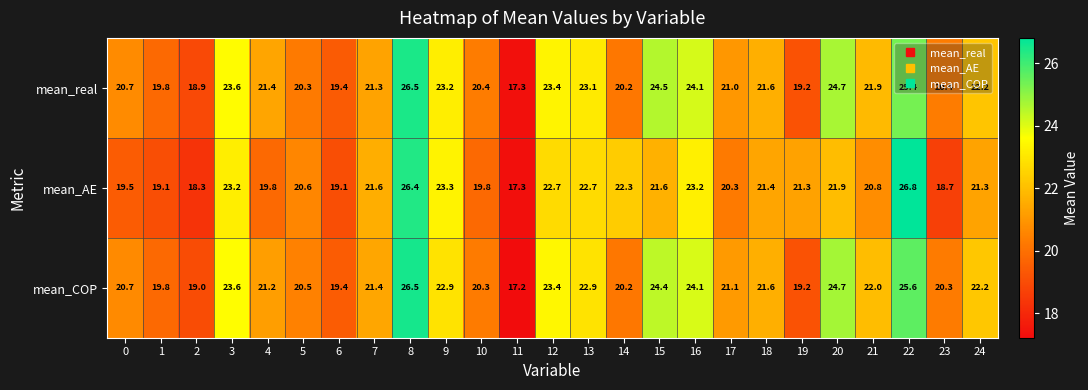

Which series changed the most between 20 and 21?

mean_real